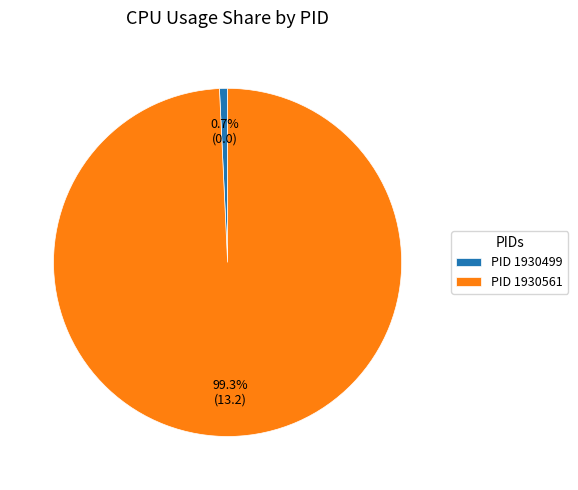

What portion of the pie excludes PID 1930499?

99.3%